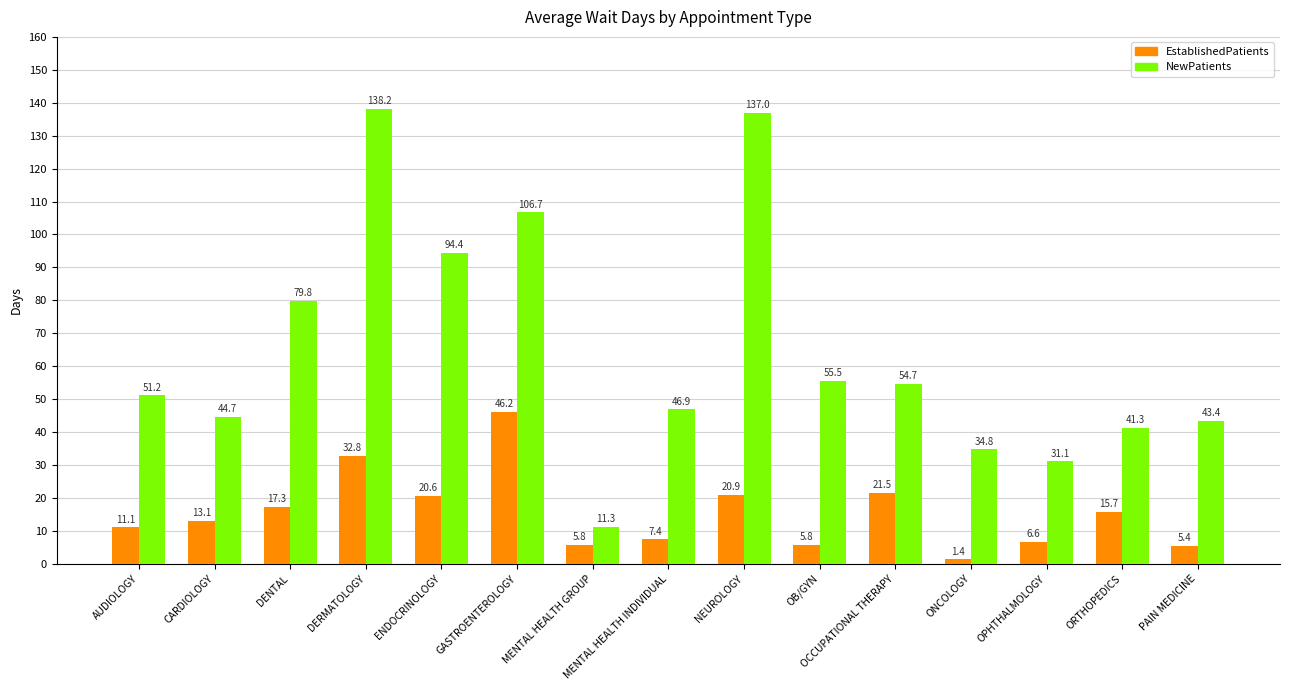

At GASTROENTEROLOGY, list the series in order from largest to smallest.

NewPatients, EstablishedPatients